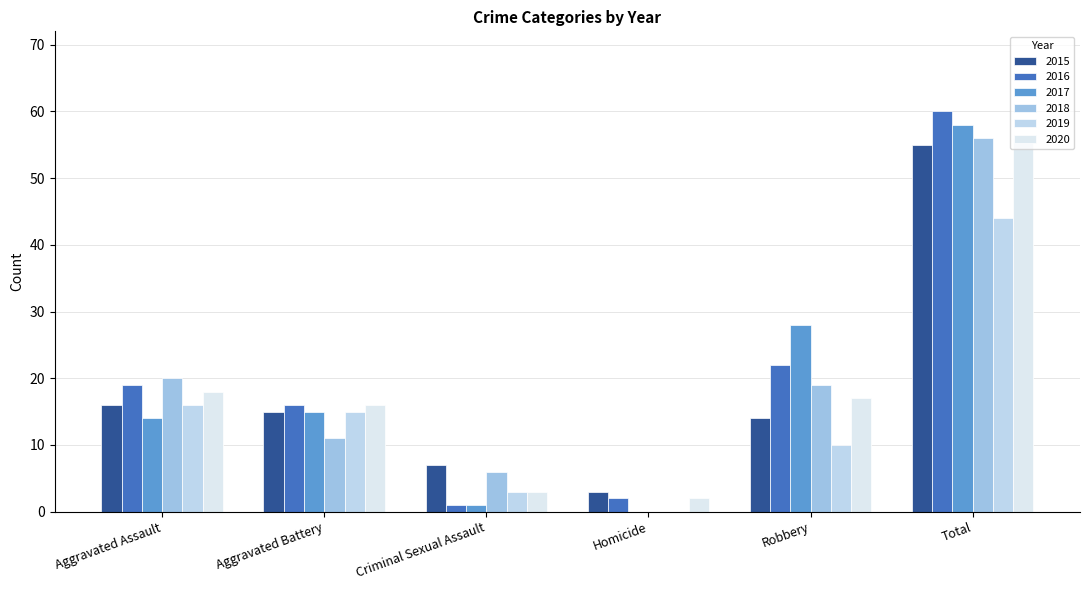

At which category is the sum across all series the highest?

Total